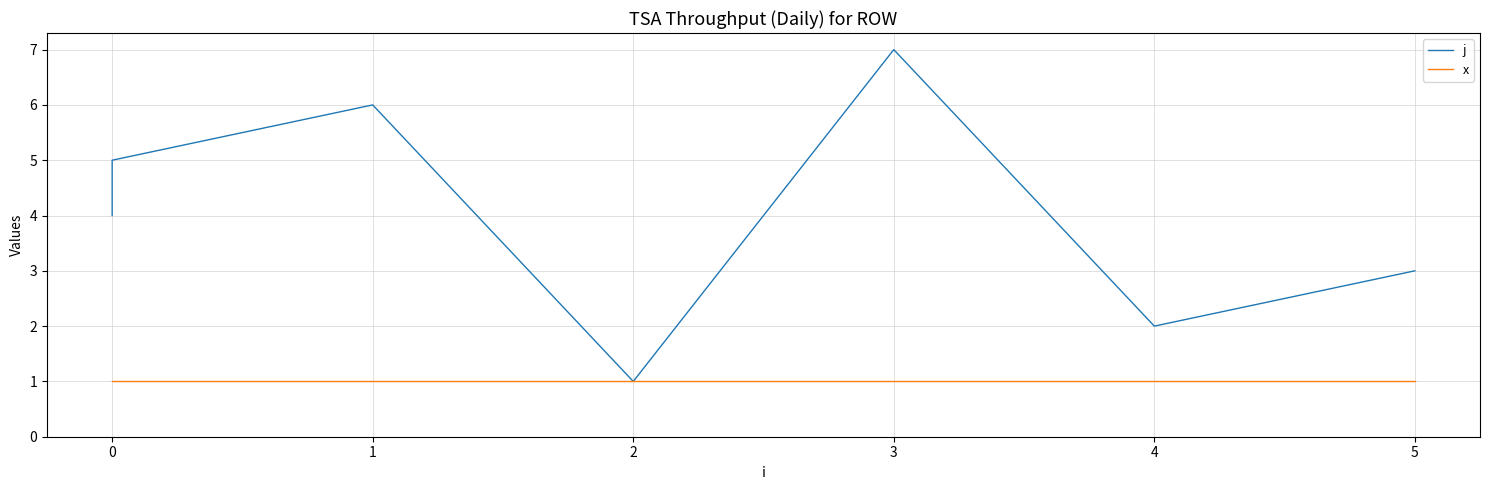

Between 2 and 5, which series saw the biggest shift?

j